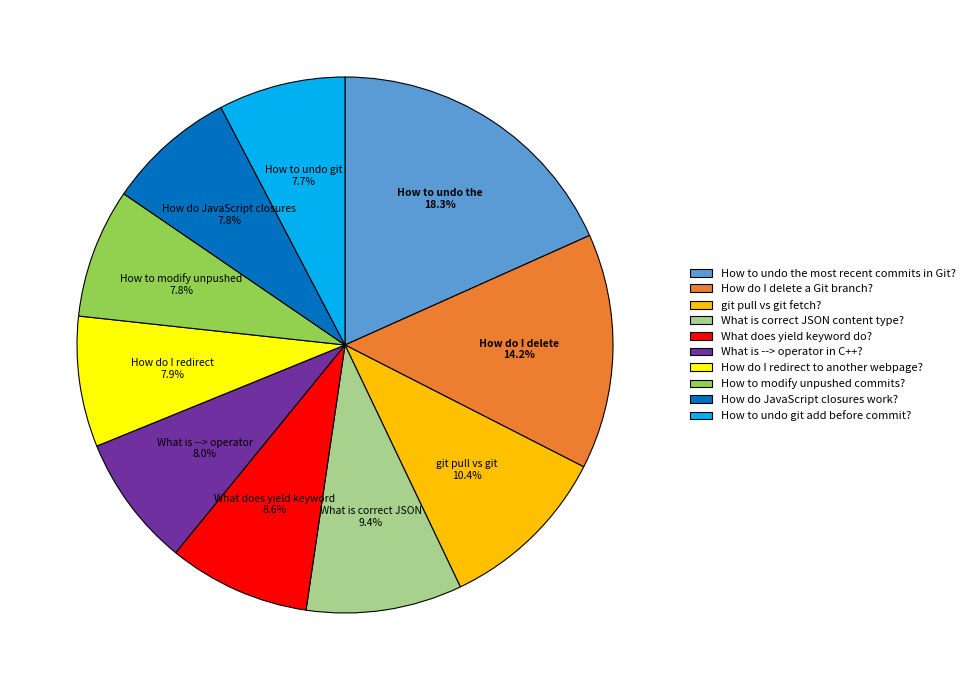

How many segments does this pie chart have?

10